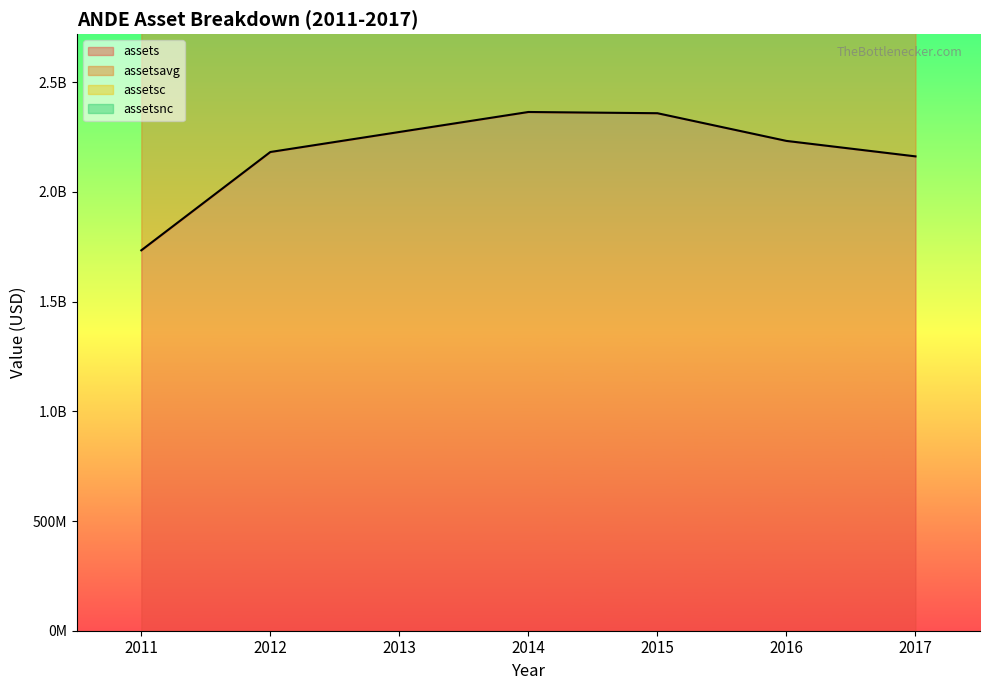

Is the value of assetsavg at 2011 greater than the value of assets at 2017?

Yes